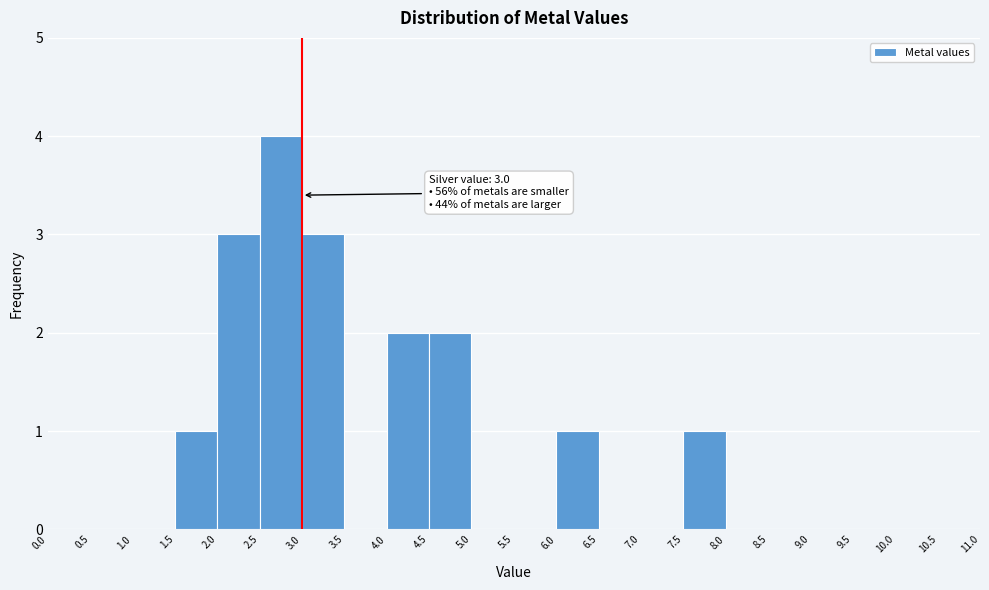

Which range on the x-axis has the tallest bar?

2.5 to 3.0